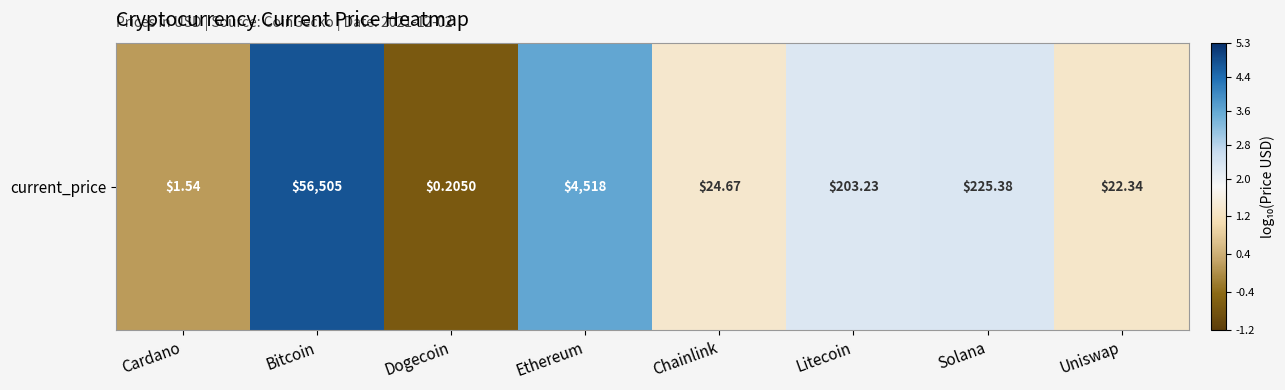

What is the smallest value displayed?

-0.7